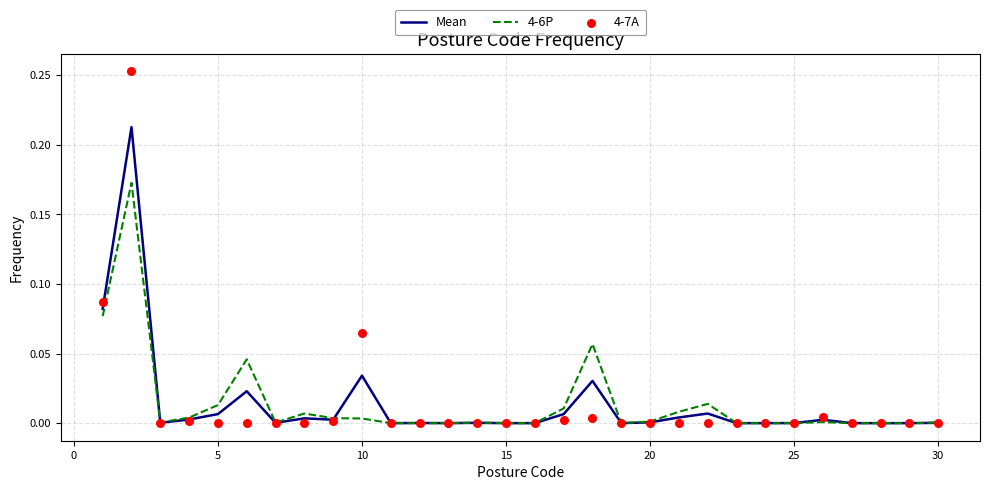

Which series contains the lowest Y value?

Mean